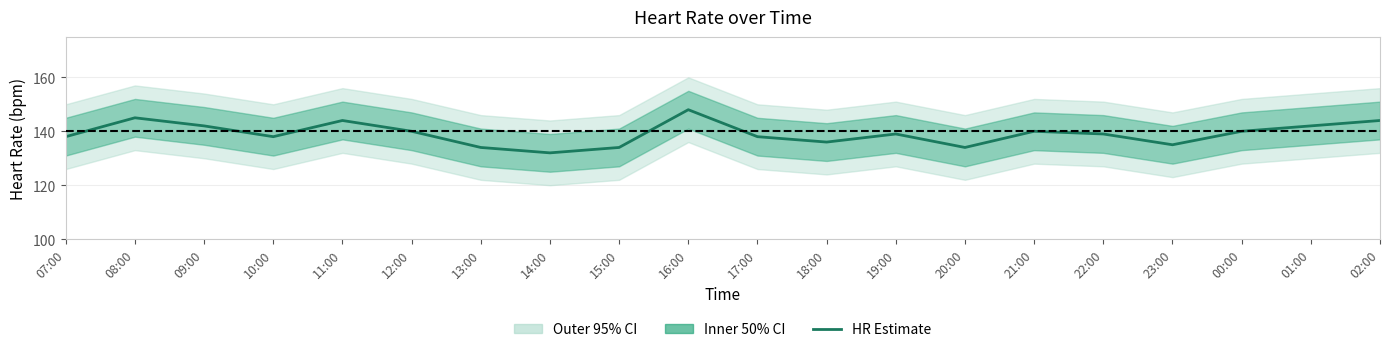

Between 07:00 and 20:00, which is larger?

07:00